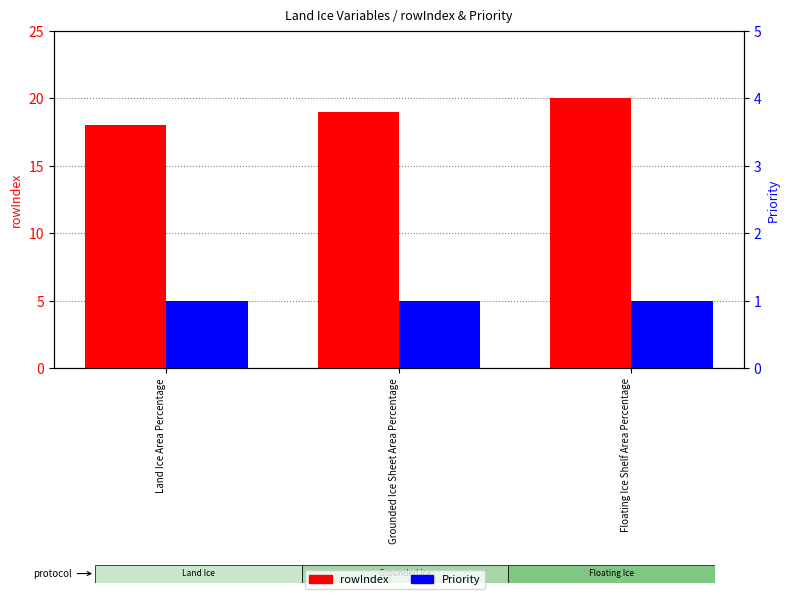

Is the value of Priority at Grounded Ice Sheet Area Percentage greater than the value of rowIndex at Land Ice Area Percentage?

No